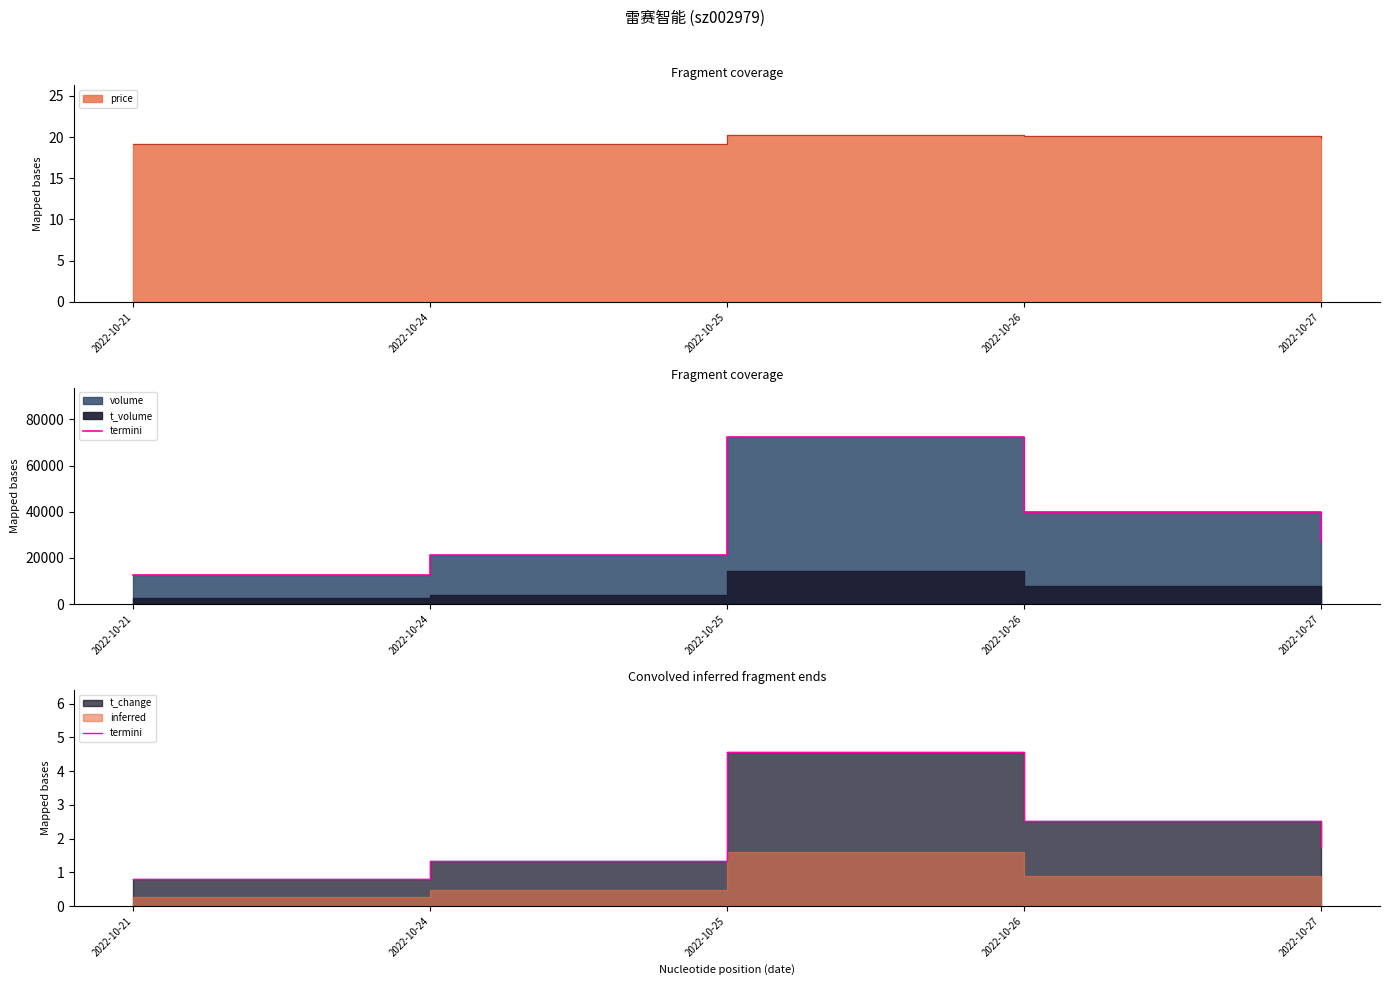

Which label corresponds to the smallest value in the chart?

2022-10-21